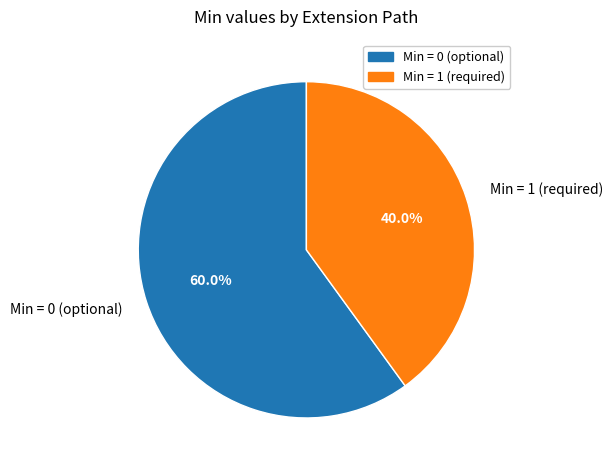

Rank the categories by value from lowest to highest.

Min = 1 (required), Min = 0 (optional)